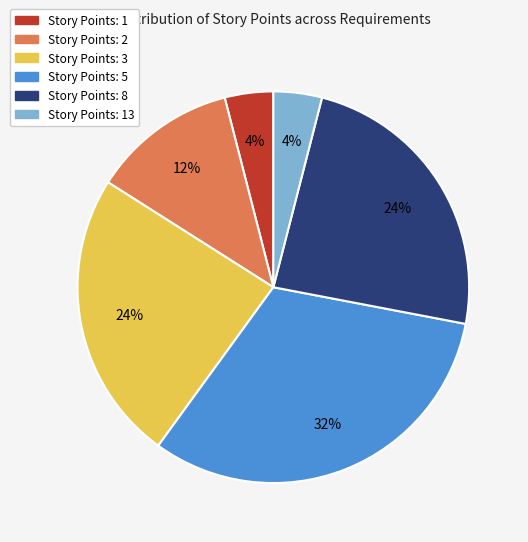

To the nearest percent, what is the average slice percentage?

17%